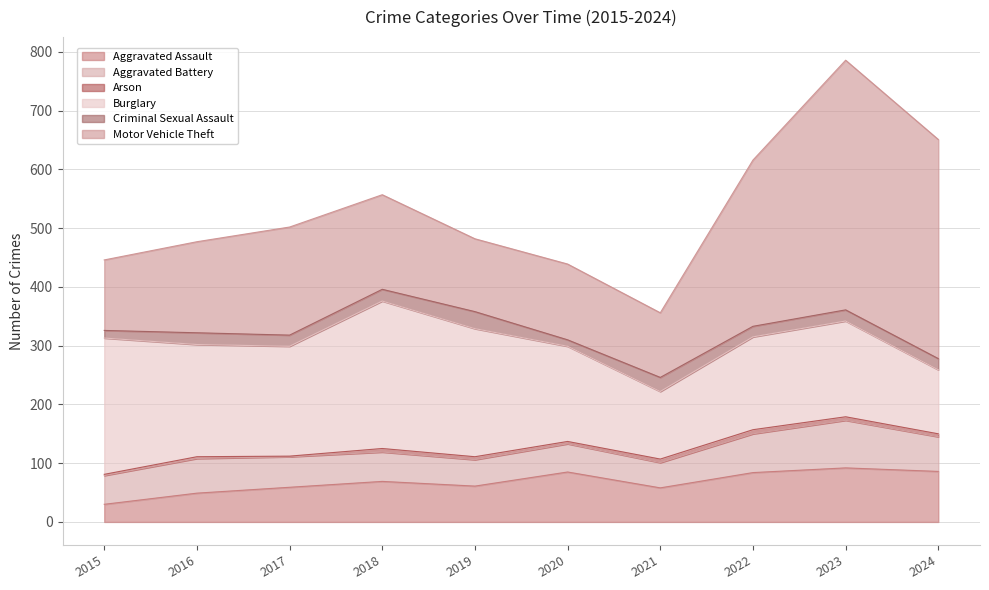

What is the difference between the highest and lowest values at 2016?

188